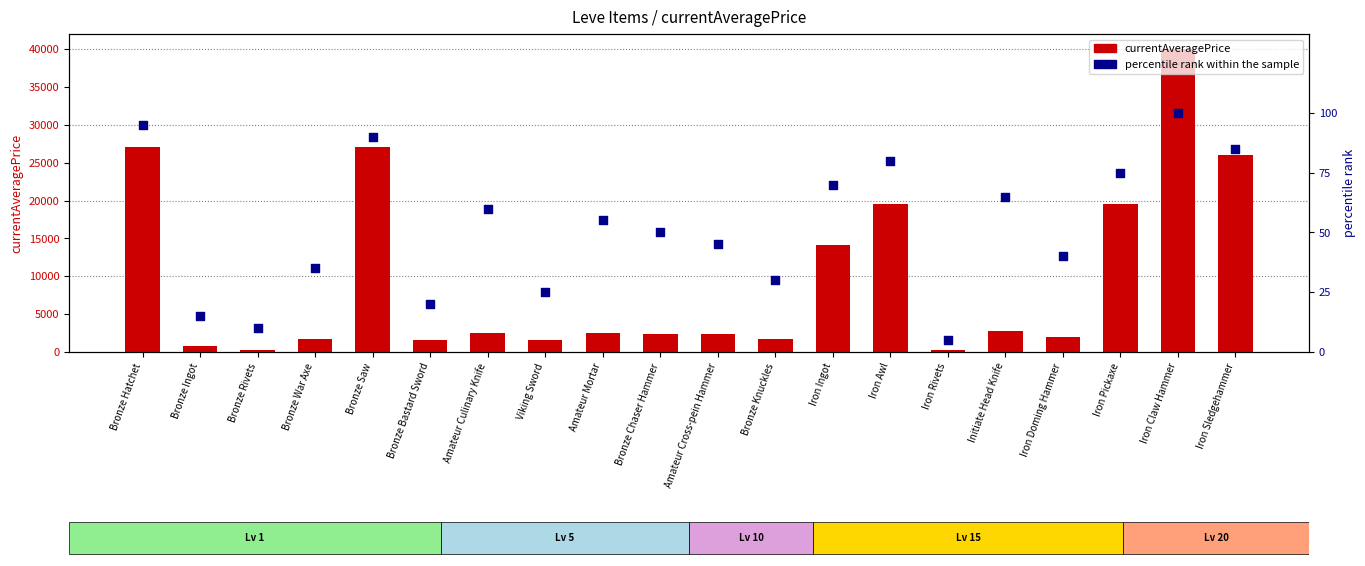

What are all the series names shown in the legend?

currentAveragePrice, percentile rank within the sample